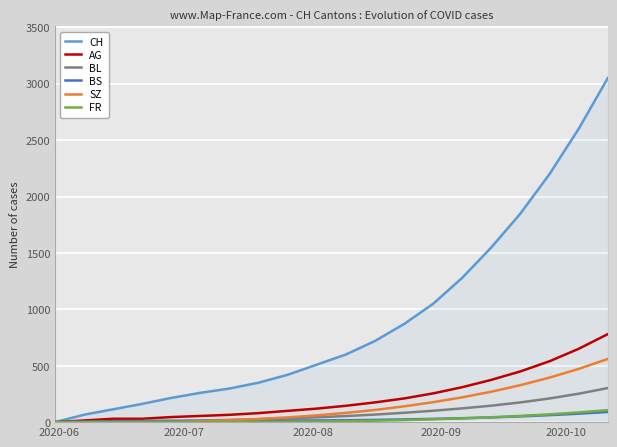

What is the highest value of the BL series?

302